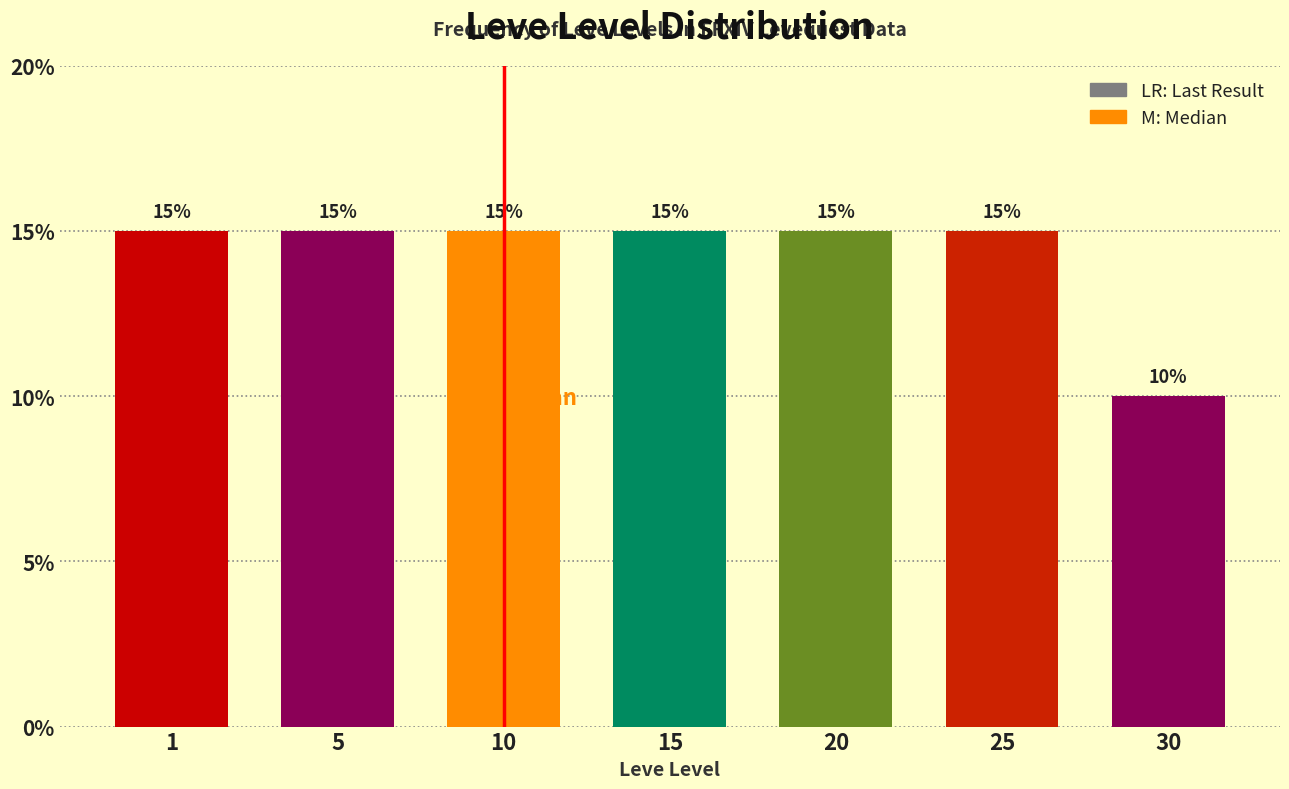

Reading left to right, transcribe all the data shown in this chart.

1=15	5=15	10=15	15=15	20=15	25=15	30=10